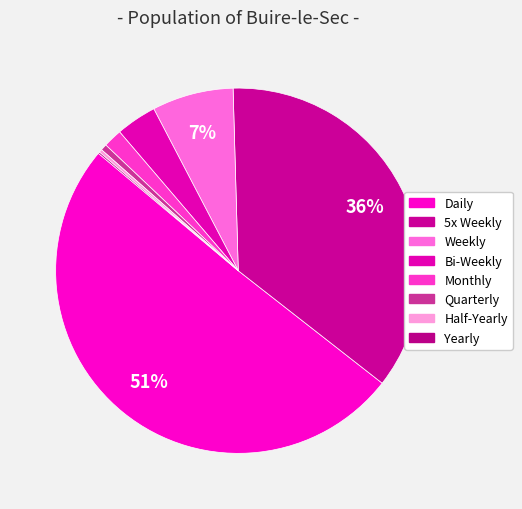

The Daily slice represents 44% of the pie. True or false?

False